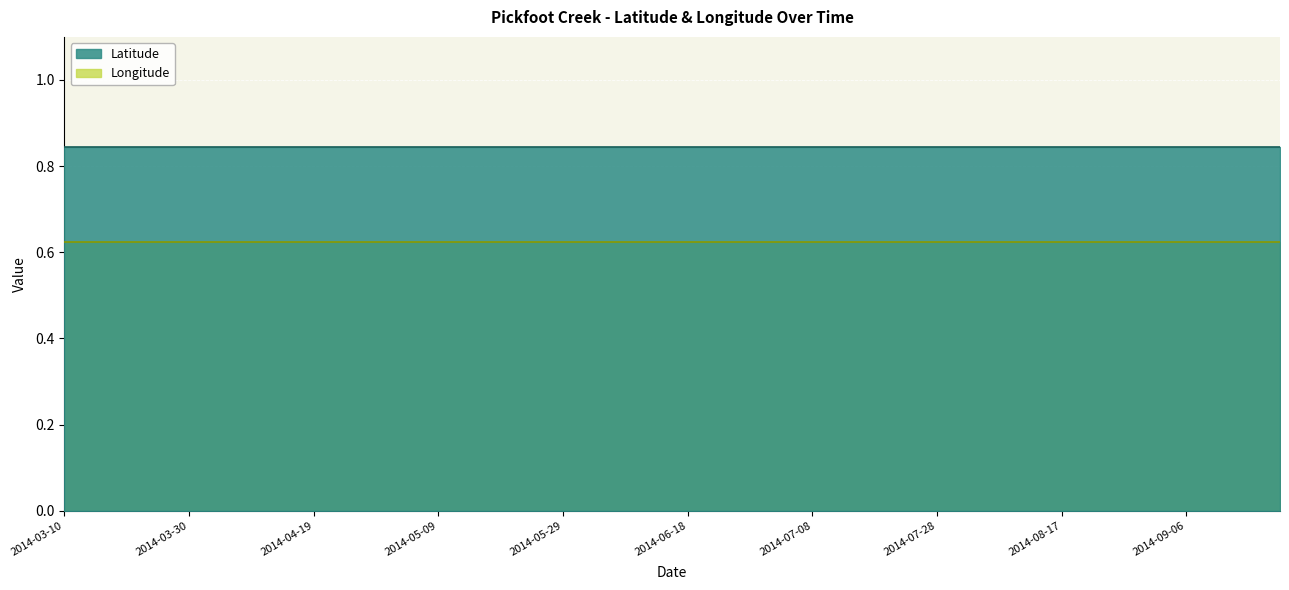

What are all the series names shown in the legend?

Latitude, Longitude